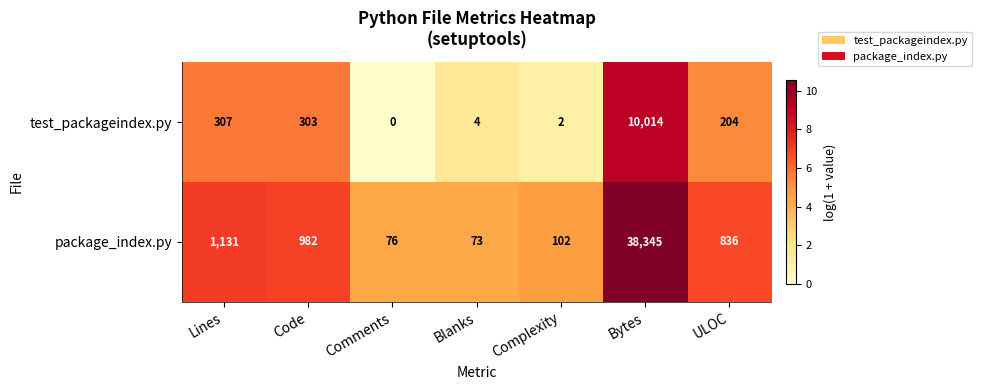

List the series in order of their overall mean, lowest first.

test_packageindex.py, package_index.py